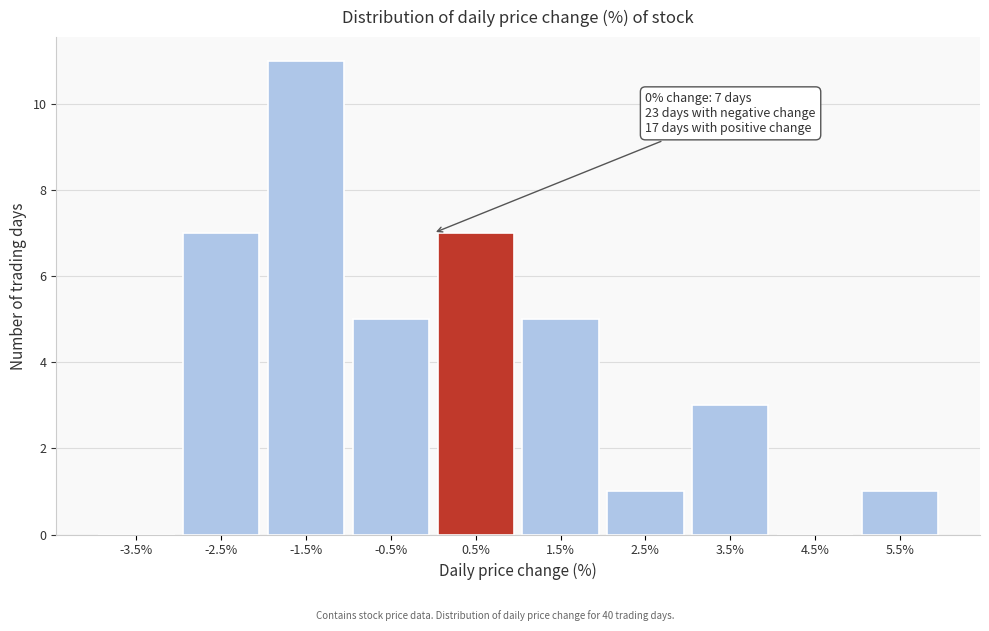

Over which range of the x-axis is the bar tallest?

-2 to -1